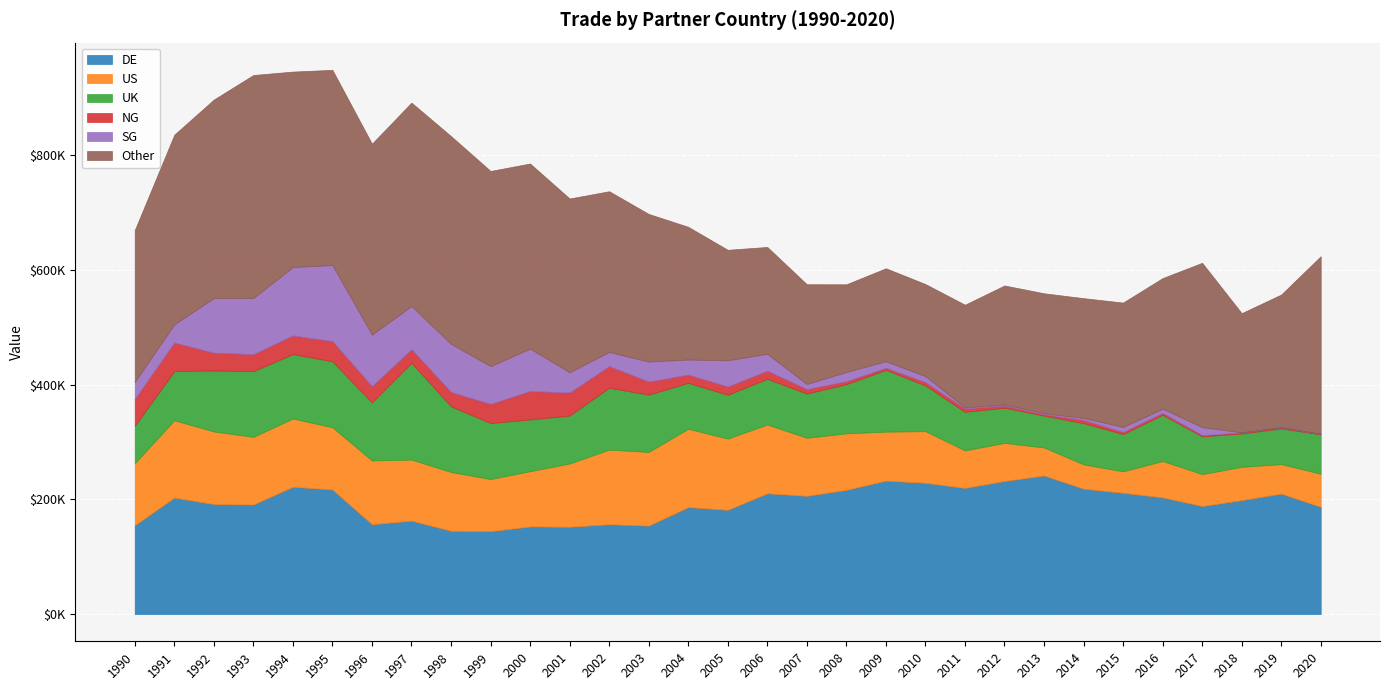

Reading right to left, list all the values displayed in this chart.

DE: 187082.3	210214.5	198764.5	188487.4	203605.7	211577.6	218737.5	241759.4	232186.6	220078.1	229002.9	232753.7	216709.1	206239.4	210666.6	181852.1	186622.8	154236.3	156693.5	152308.3	152862.3	144662.7	145298.0	163031.2	156746.1	217321.2	222128.2	191104.2	191891.6	203251.7	155053.7
US: 57694.9	51353.2	58020.4	55639.1	63323.0	37330.8	42368.9	48845.8	66410.3	65365.0	90065.9	85442.7	98554.6	101199.2	119947.2	124194.3	136526.0	128565.0	130140.2	110306.1	96362.2	90821.0	102470.0	106404.0	111202.0	108501.9	118935.4	118059.5	126664.1	134805.1	107947.3
UK: 68747.9	62277.1	58221.2	65865.2	80752.9	65126.1	71894.8	55631.3	61362.9	67351.9	79696.1	107818.7	85744.1	77206.3	79813.2	76555.4	80140.0	100033.8	108003.5	83674.0	90302.7	97779.0	114621.0	168863.4	101285.0	114989.8	112447.7	114566.6	106406.7	85853.2	65218.0
NG: 916.3	2104.5	1949.7	2260.1	3421.7	3737.9	5650.7	2363.0	3861.5	5876.5	5806.2	3638.3	5202.0	7825.6	14064.8	14405.0	14432.0	22758.0	37816.0	40172.0	49488.0	33387.0	25074.0	23830.0	28405.0	35295.9	32582.6	29656.3	31004.6	49820.2	47103.2
SG: 65.7	60.6	57.4	13869.3	7121.2	8554.1	3554.7	1807.0	1830.2	1836.1	10498.0	11472.3	16172.9	8849.0	29574.1	45656.0	26296.0	34869.0	24603.0	35326.0	74070.0	65866.0	83846.0	75295.0	89911.0	132751.8	119389.3	97950.2	95139.6	31714.9	29654.7
Other: 309768.4	231389.5	207911.9	286666.6	227882.9	217076.5	208912.1	209228.7	207569.4	179151.5	160649.2	162132.6	152885.9	174075.9	186372.0	192807.5	231562.0	257584.5	280378.8	303135.6	322892.5	340474.0	362495.2	354792.6	333010.7	340521.2	340874.0	389029.6	346410.9	330743.4	264709.1